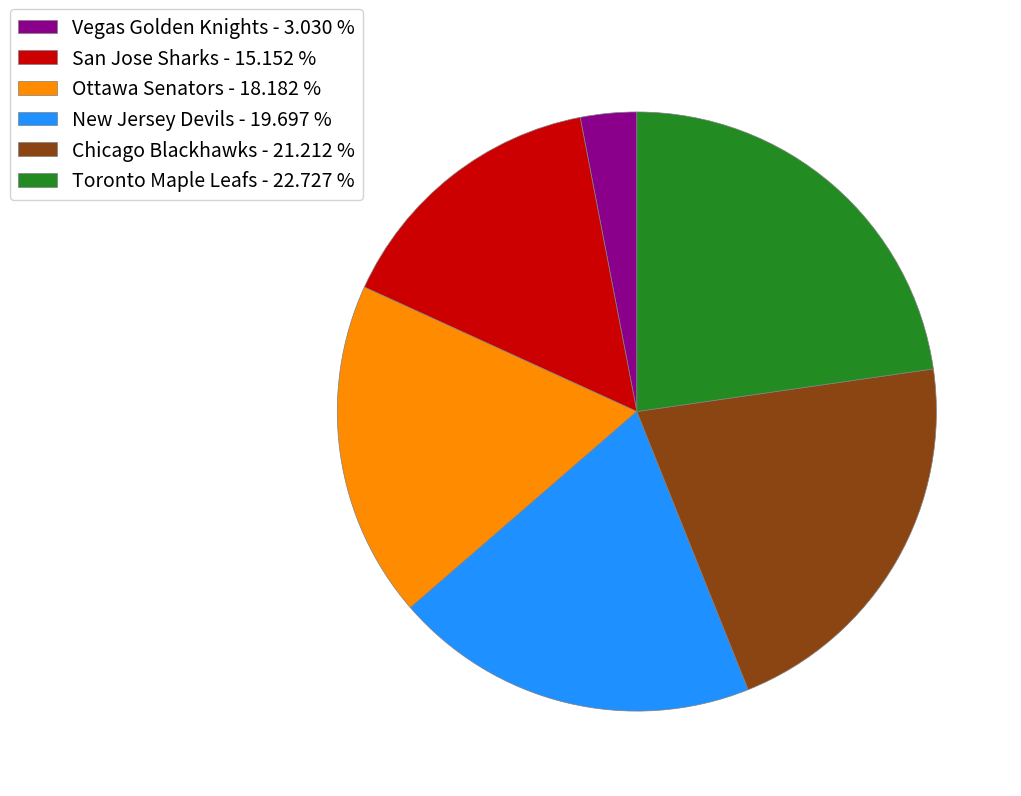

Is the sum of Toronto Maple Leafs and New Jersey Devils greater than half?

No